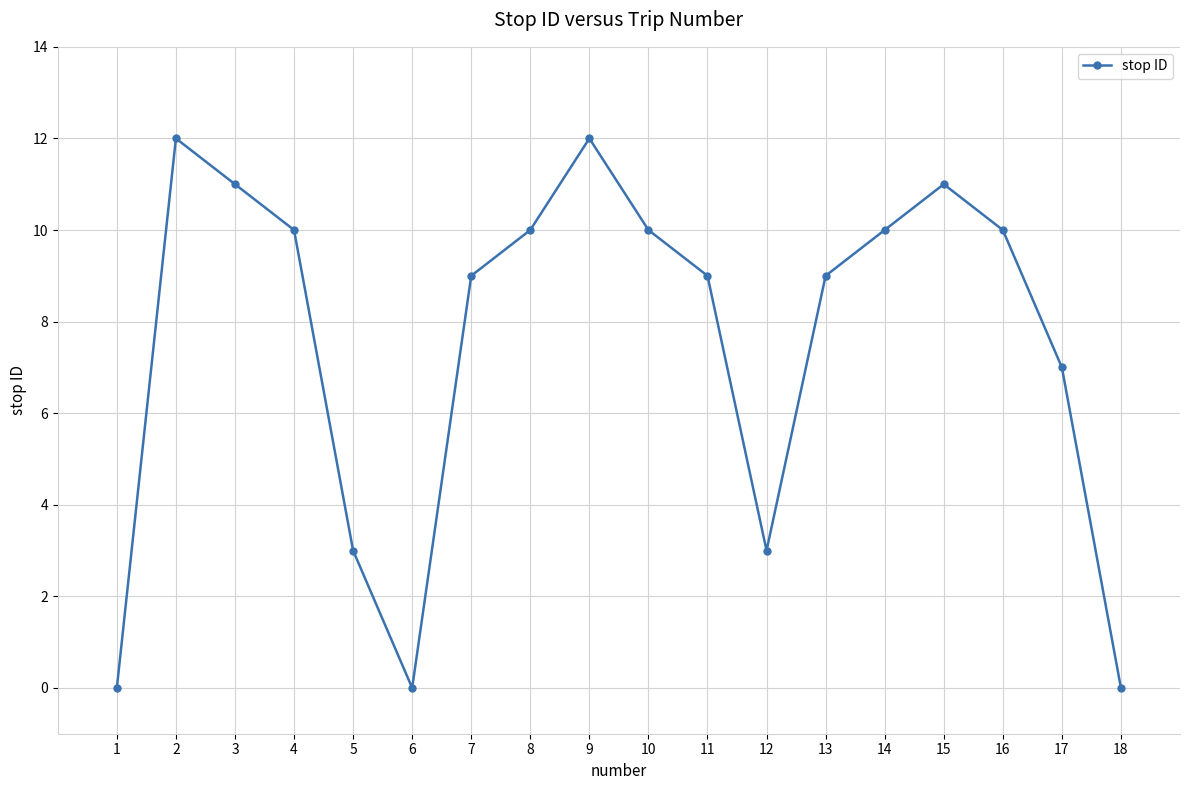

How many data points does each series have?

18